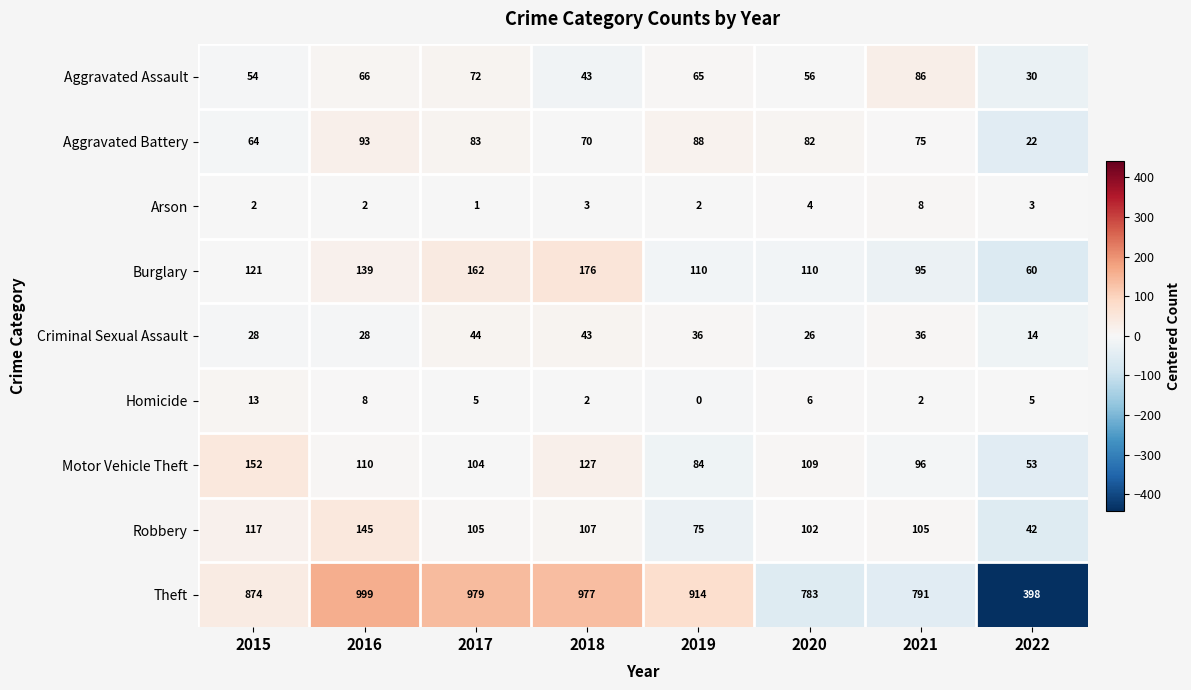

True or false: Aggravated Assault has a value of 65 at 2019.

True